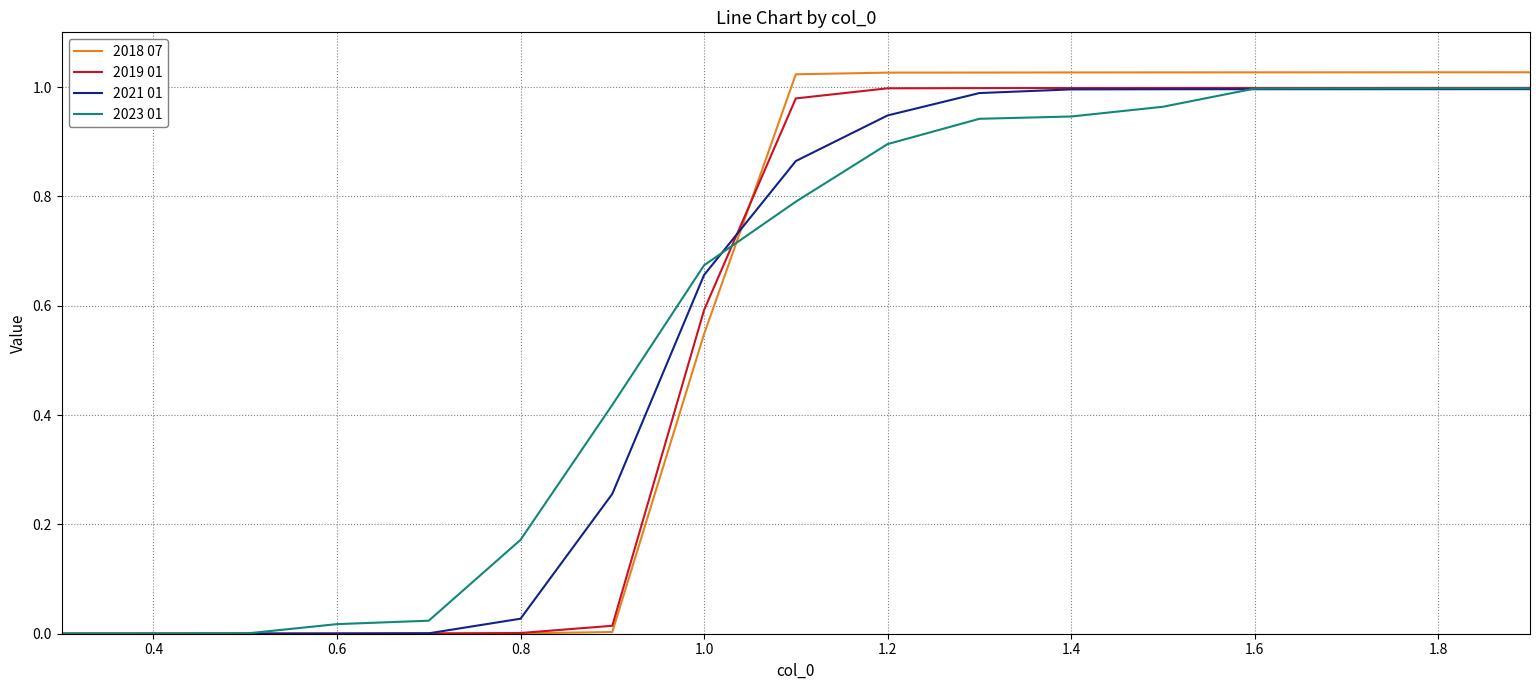

Which series has the widest spread of values?

2018 07